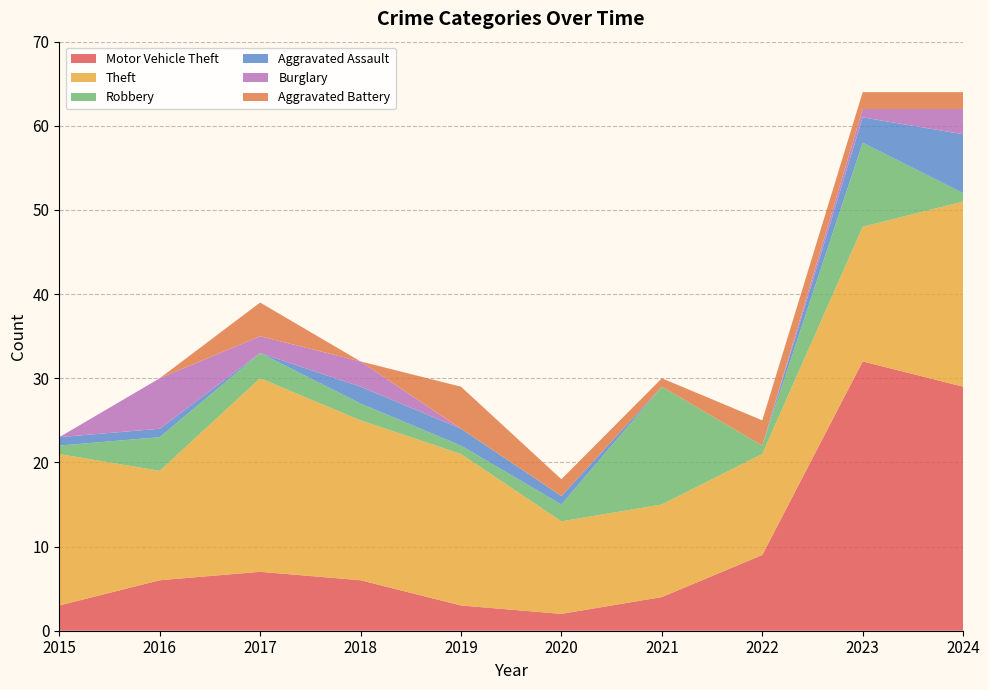

Reading left to right, what are all the values shown in this chart?

Motor Vehicle Theft: 2015=3	2016=6	2017=7	2018=6	2019=3	2020=2	2021=4	2022=9	2023=32	2024=29
Theft: 2015=18	2016=13	2017=23	2018=19	2019=18	2020=11	2021=11	2022=12	2023=16	2024=22
Robbery: 2015=1	2016=4	2017=3	2018=2	2019=1	2020=2	2021=14	2022=1	2023=10	2024=1
Aggravated Assault: 2015=1	2016=1	2017=0	2018=2	2019=2	2020=1	2021=0	2022=0	2023=3	2024=7
Burglary: 2015=0	2016=6	2017=2	2018=3	2019=0	2020=0	2021=0	2022=0	2023=1	2024=3
Aggravated Battery: 2015=0	2016=0	2017=4	2018=0	2019=5	2020=2	2021=1	2022=3	2023=2	2024=2